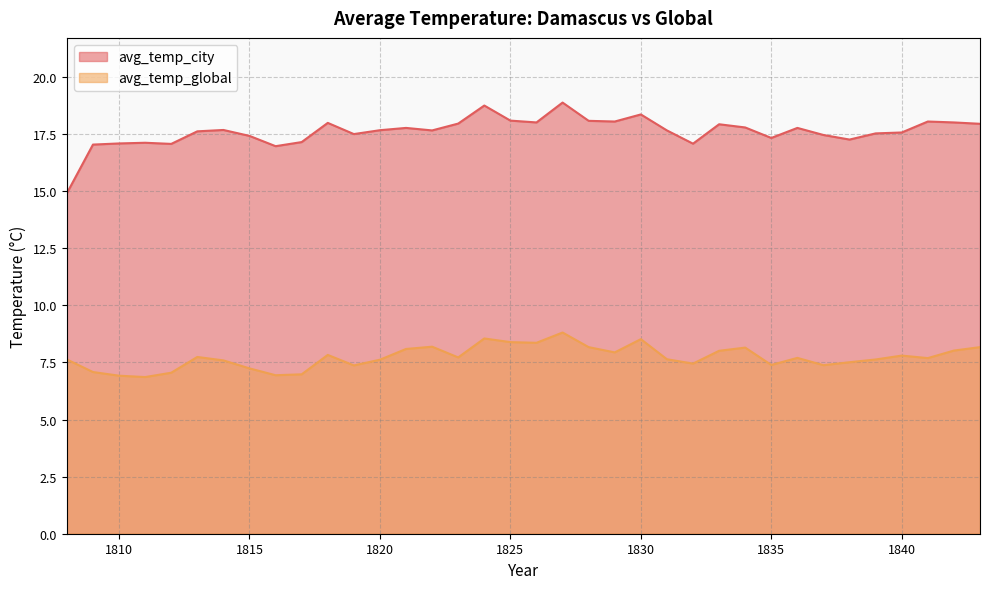

Which has a higher value, 1838 or 1816?

1838